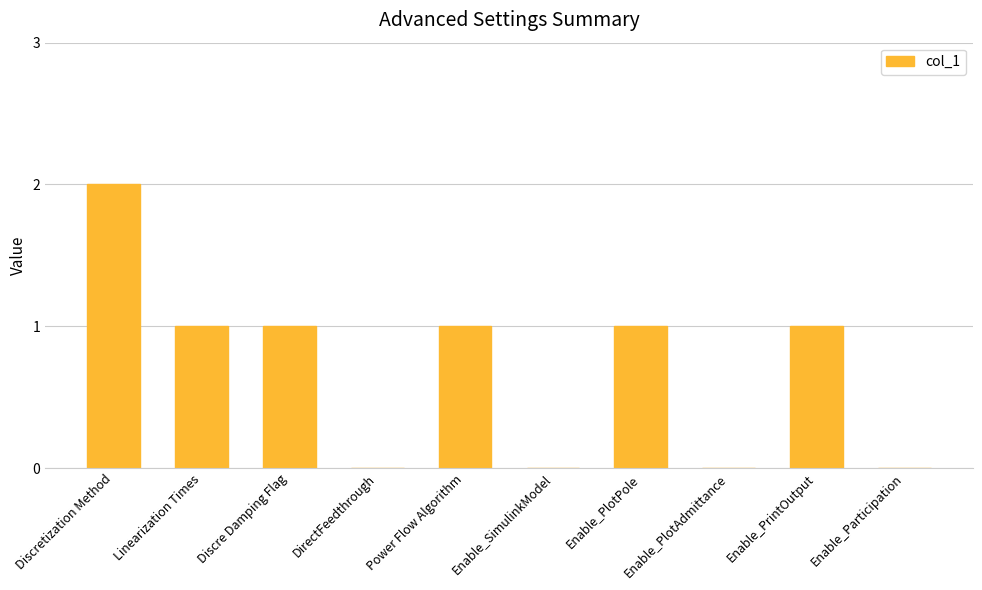

What is the sum of all values?

7